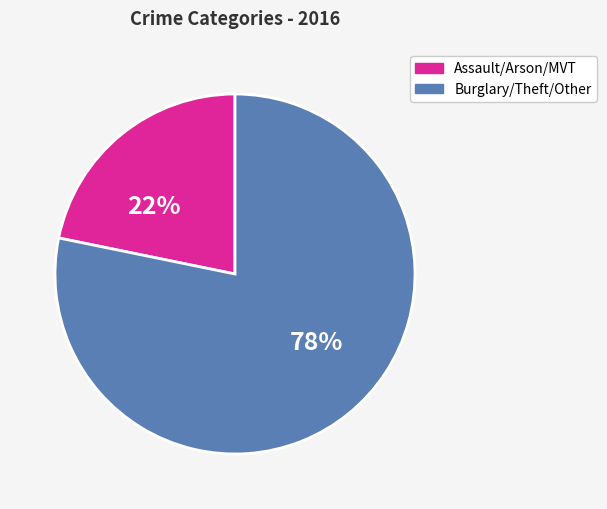

To the nearest percent, what is the difference between the largest and smallest slice percentages?

56%